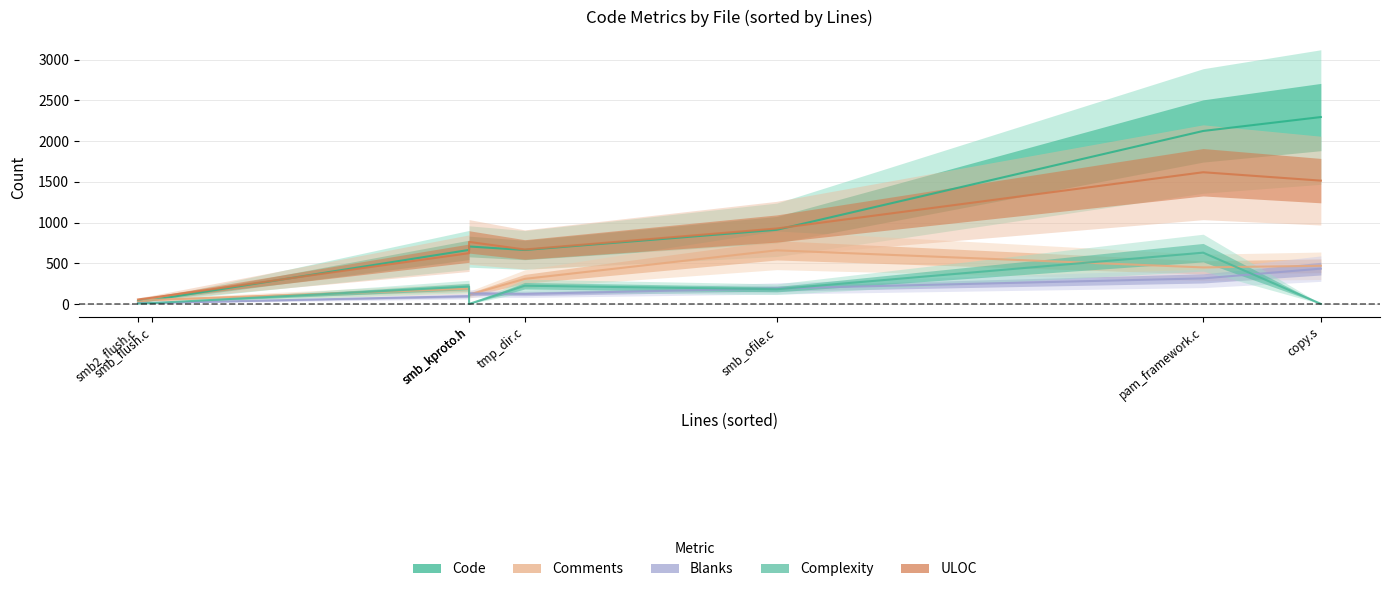

Where is Comments nearest to the value 342?

tmp_dir.c